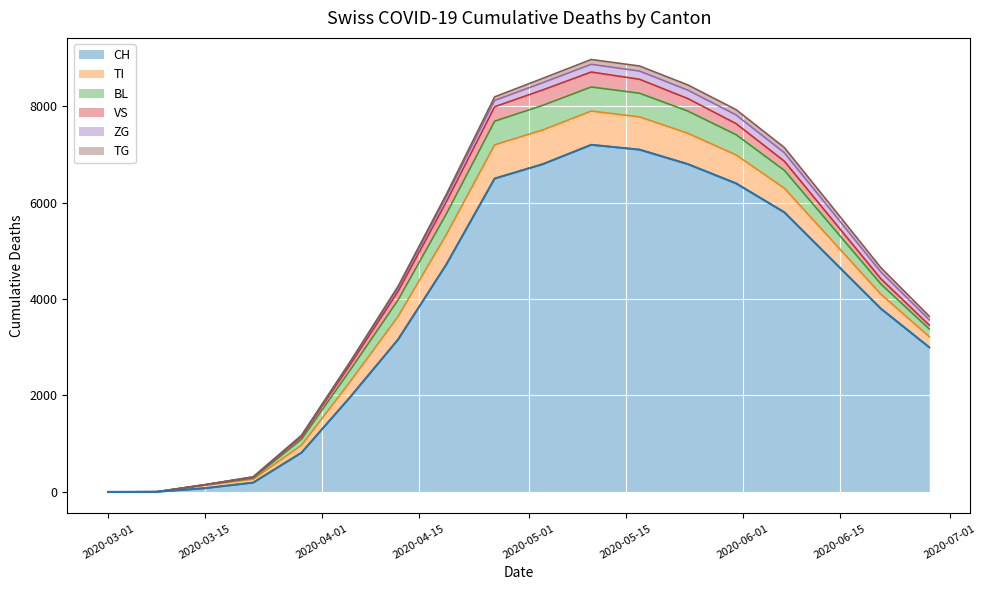

The value of TG at 15 is 45. True or false?

False